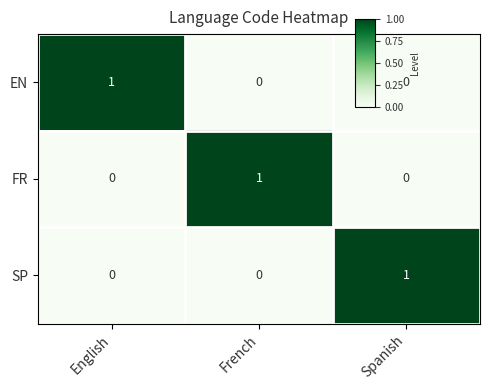

Count the EN values in the range 0 to 1.

3